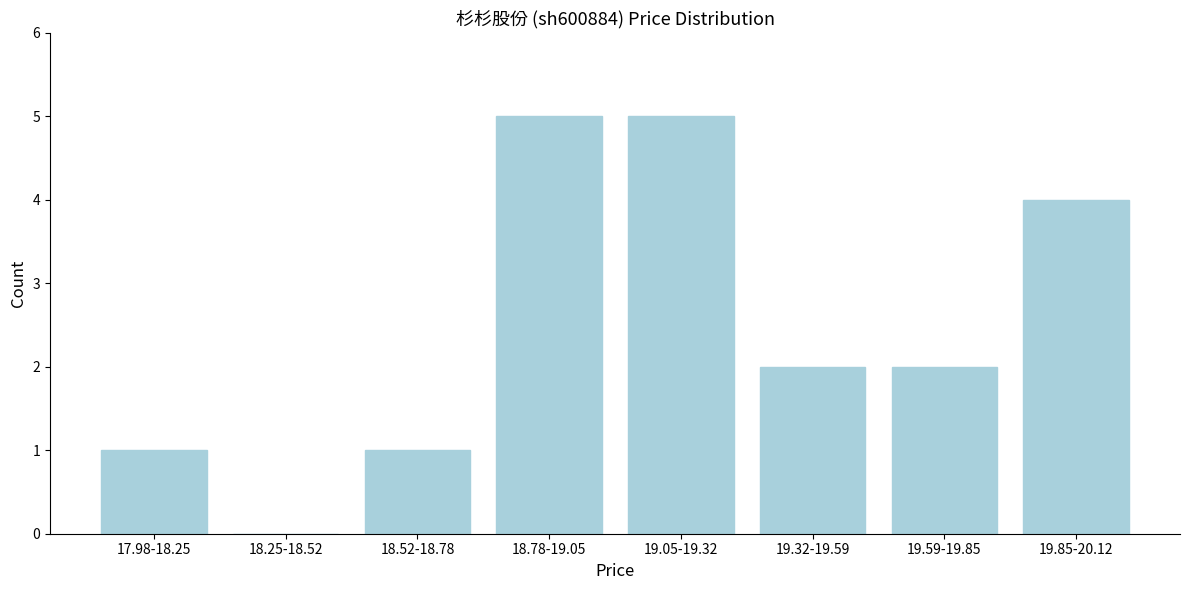

Between 19.32-19.59 and 17.98-18.25, which is larger?

19.32-19.59